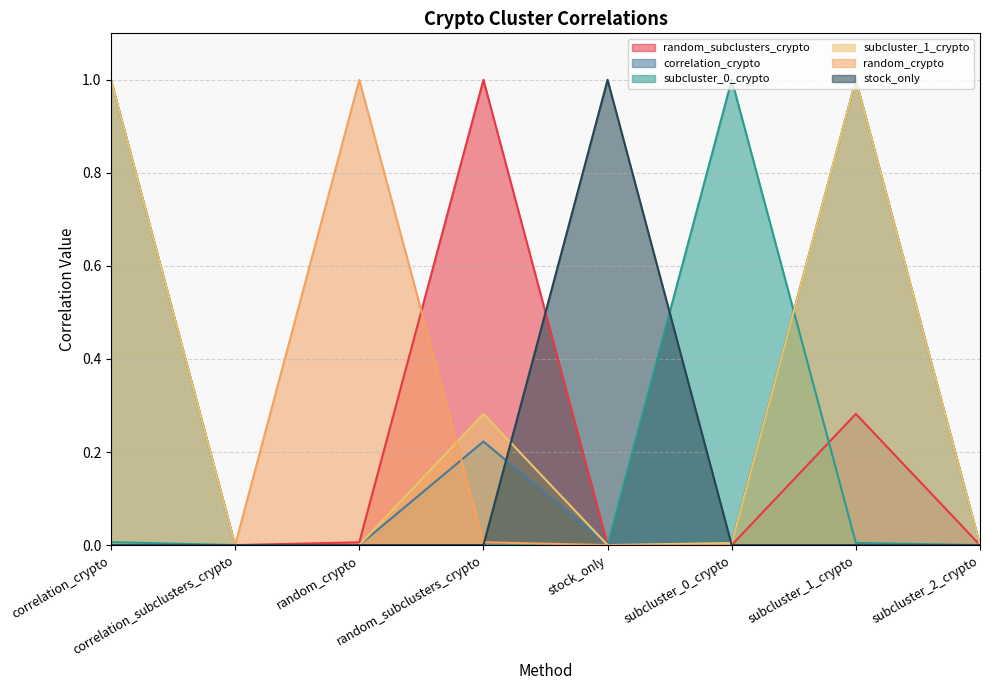

Which label corresponds to the smallest value in the chart?

correlation_crypto